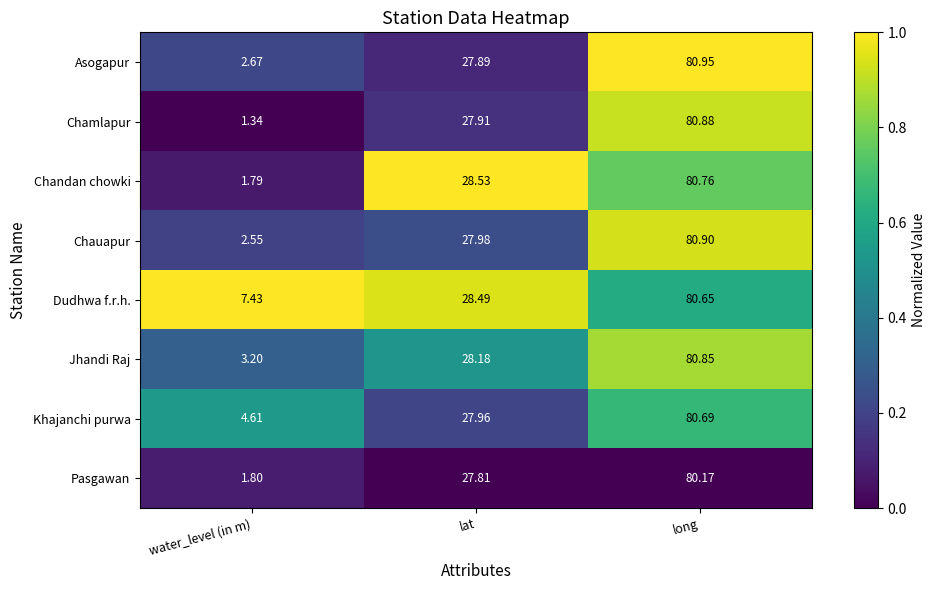

How many data points does each series have?

3